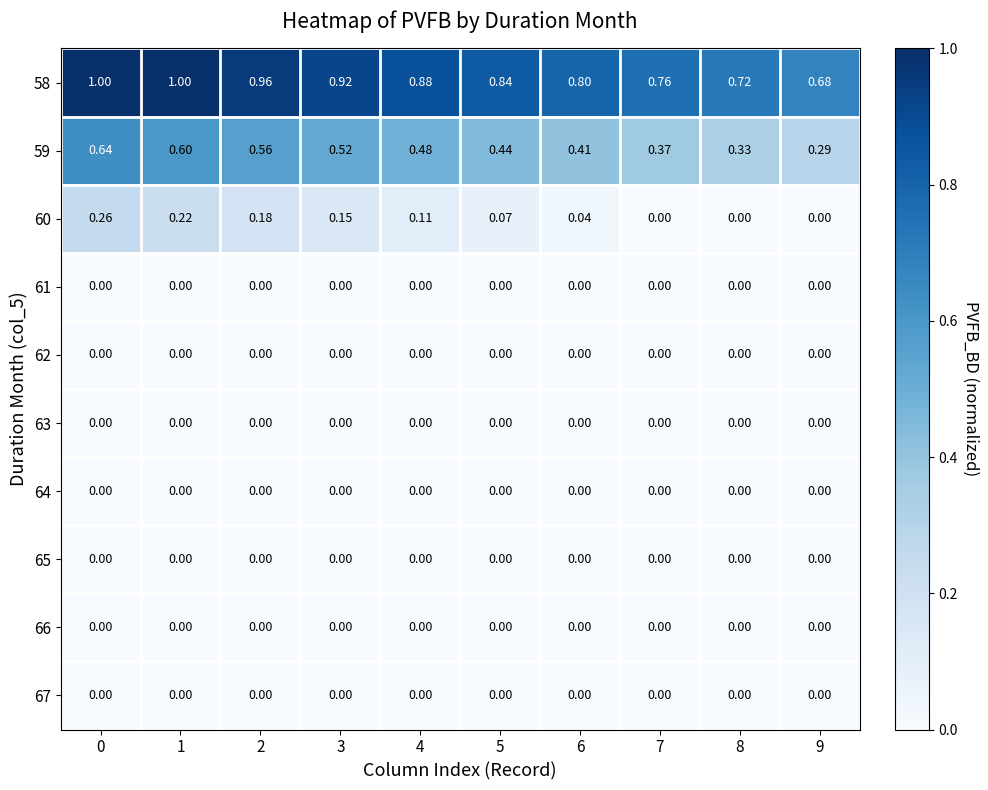

Is the value of 61 at 1 greater than the value of 60 at 4?

No